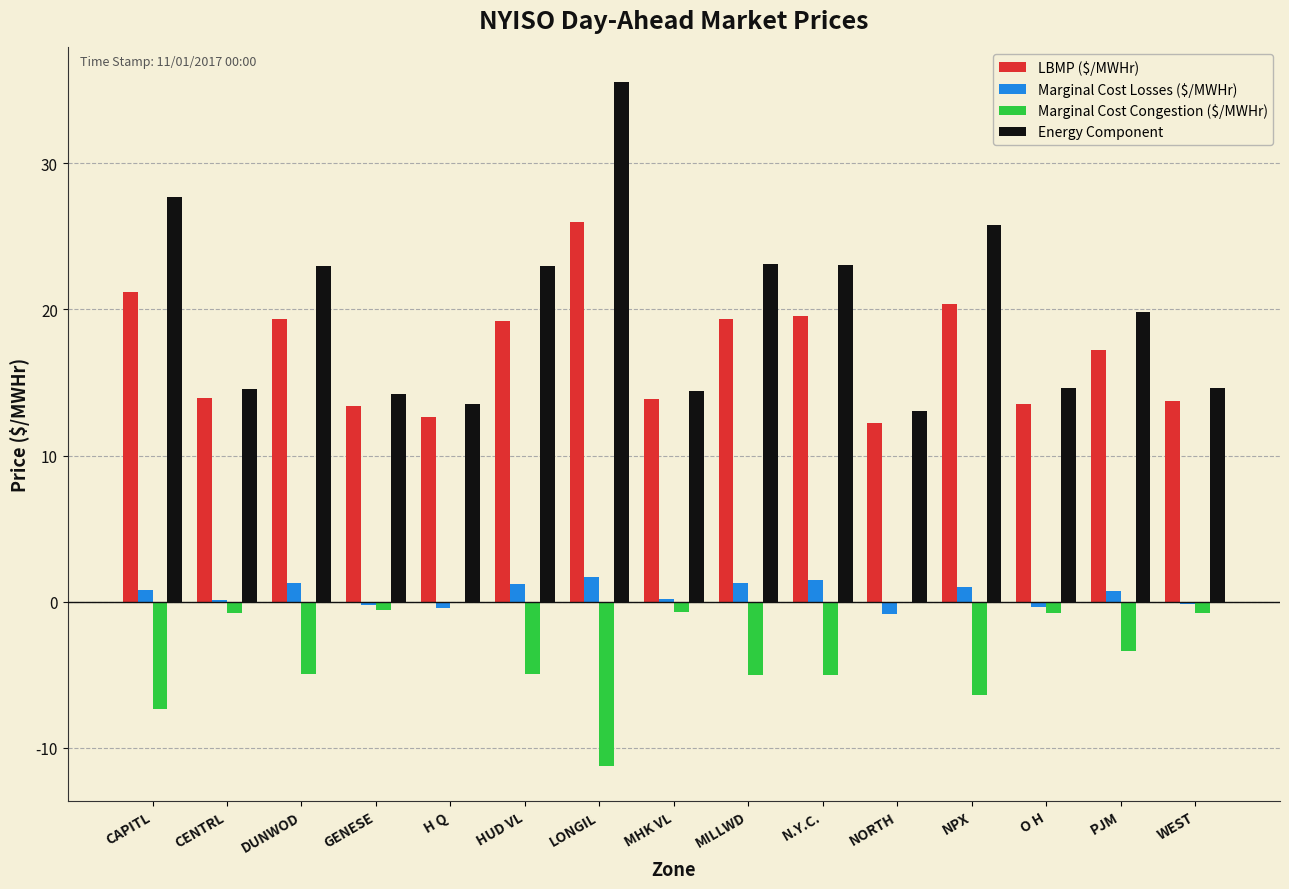

How many distinct data groups are displayed?

4